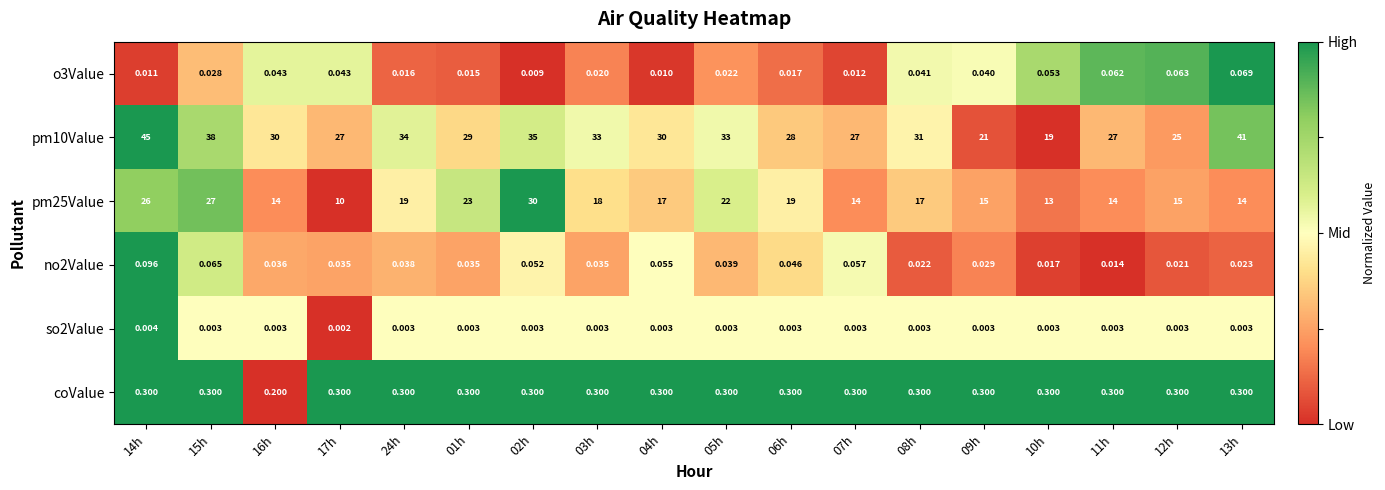

Rank the series at 06h from lowest to highest value.

so2Value, o3Value, no2Value, coValue, pm25Value, pm10Value